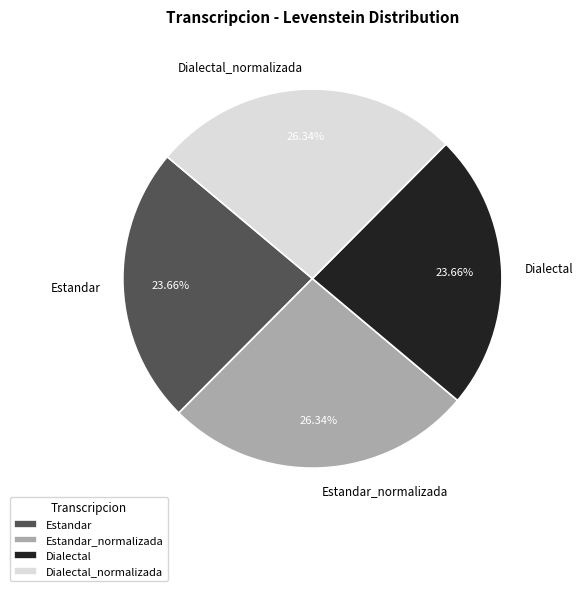

Is Estandar the majority of the pie?

No